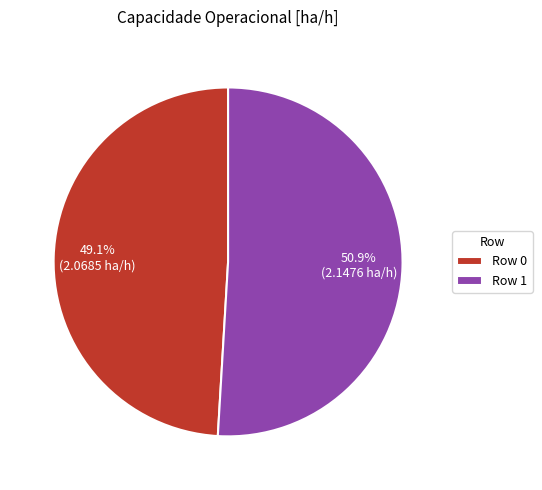

How many slices are in this pie chart?

2